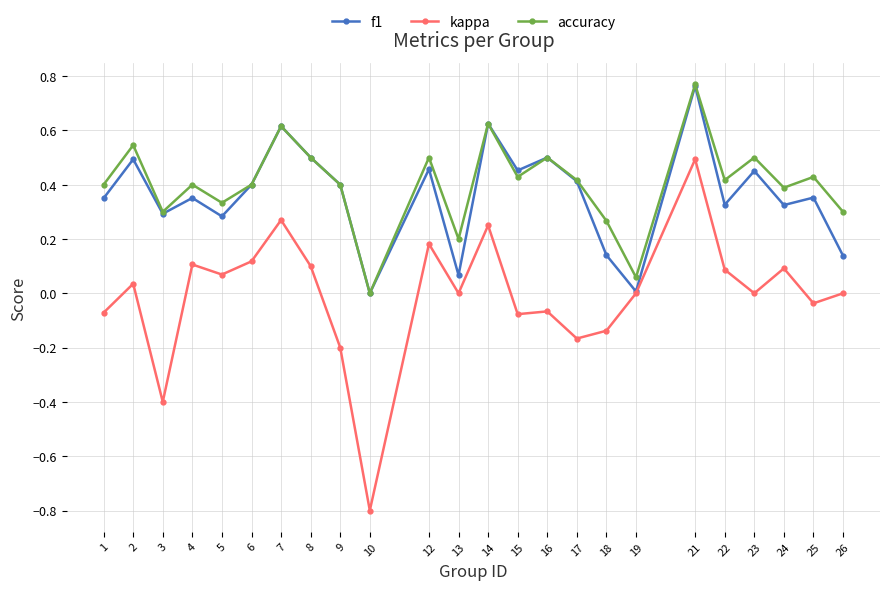

Which category has the highest value in the f1 series?

21